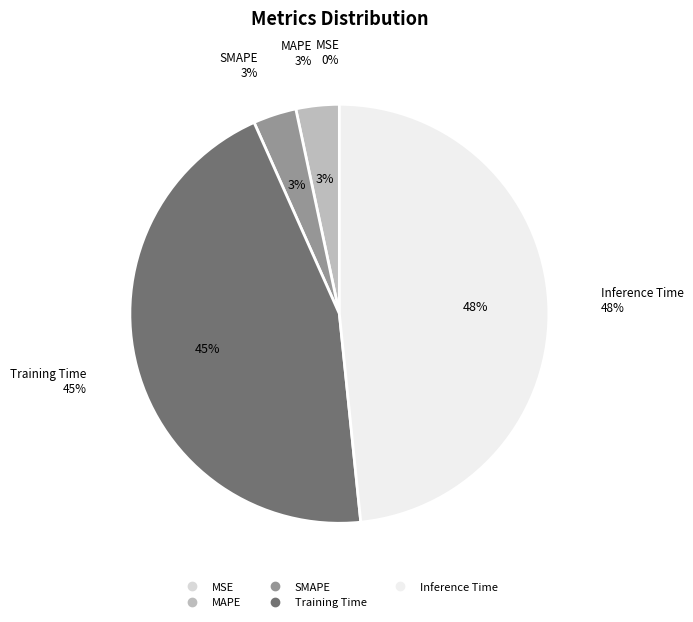

Rank the categories by value from lowest to highest.

MSE, SMAPE, MAPE, Training Time, Inference Time